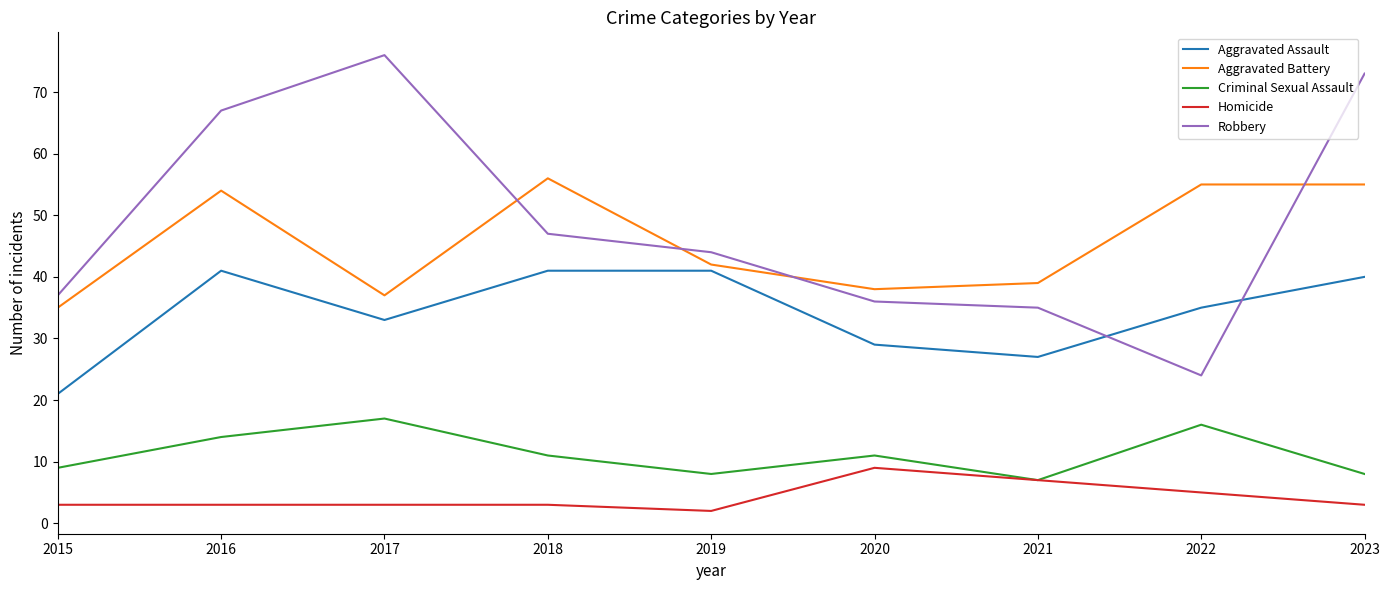

At which category does Criminal Sexual Assault reach its first local valley?

2019